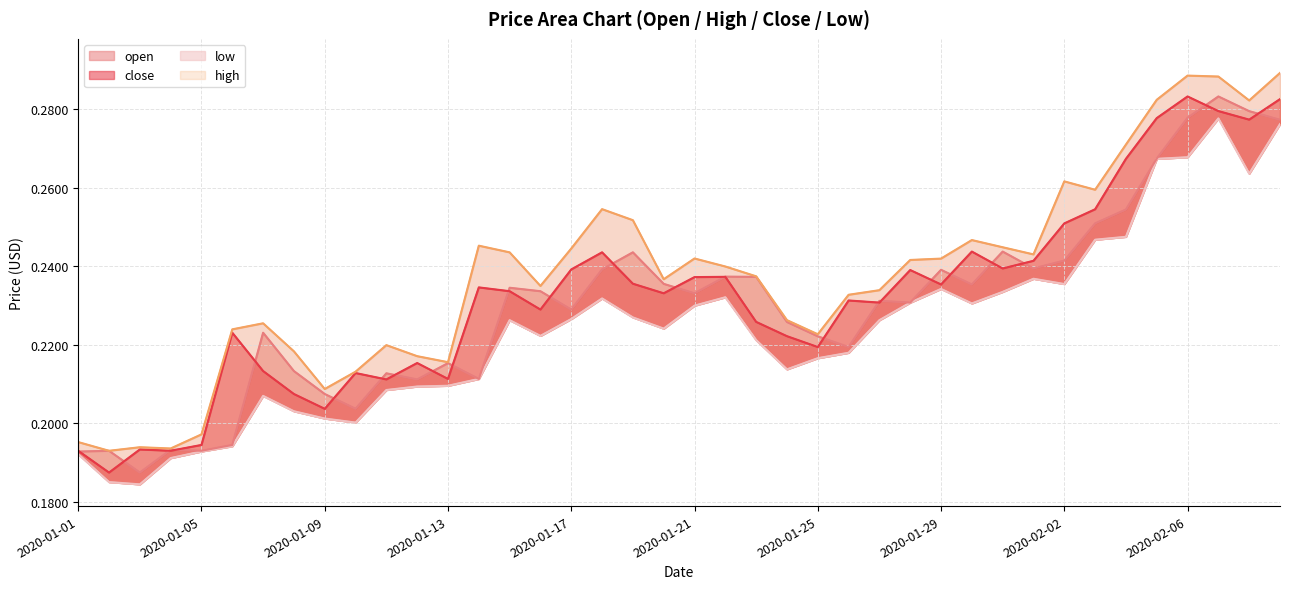

What is the sum of the high values at 2020-01-29 and 14?

0.5